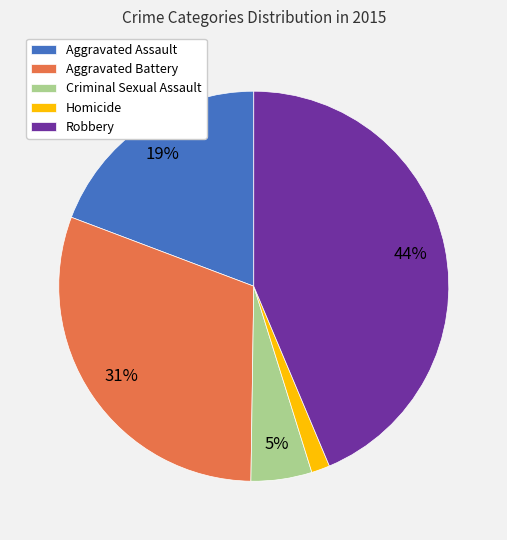

How many segments does this pie chart have?

5